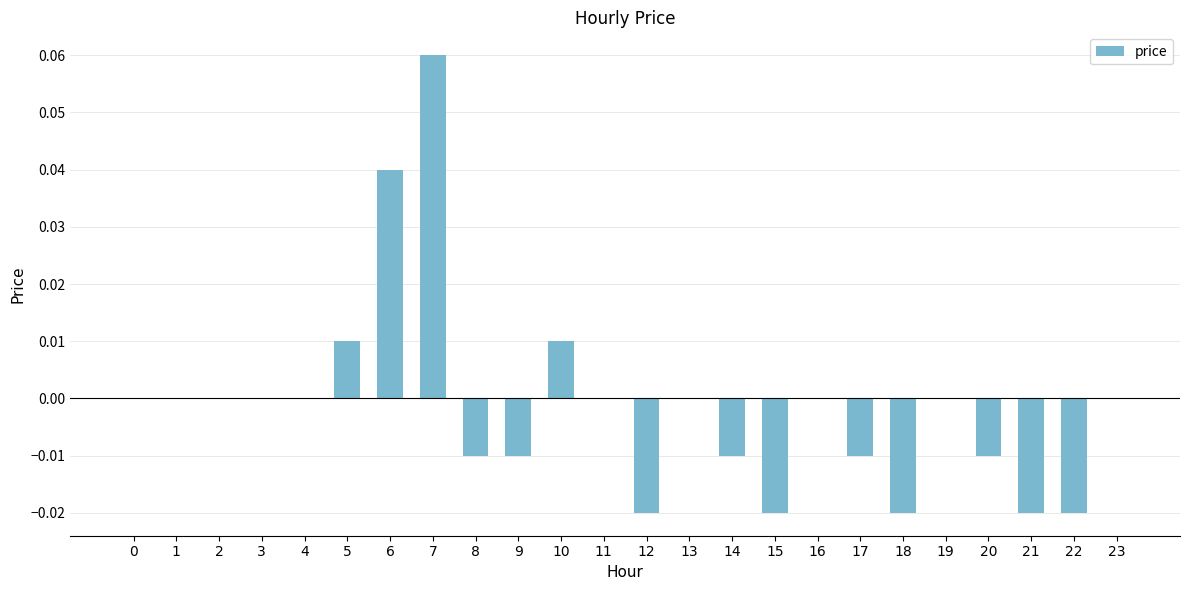

Which has a higher value, 5 or 2?

5